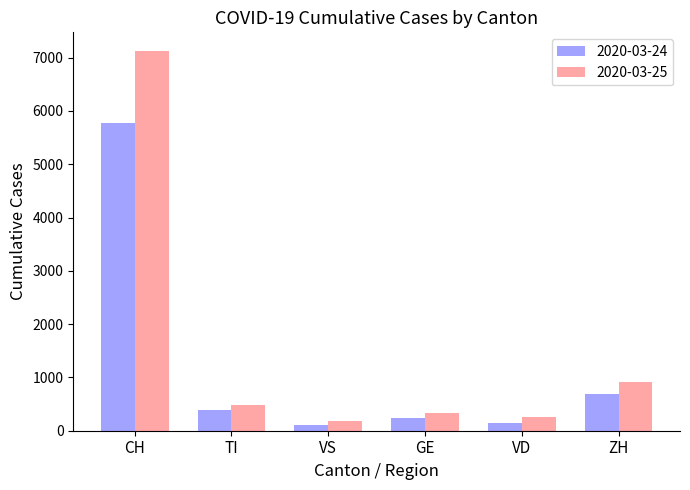

At how many categories does at least one series exceed 6917?

1